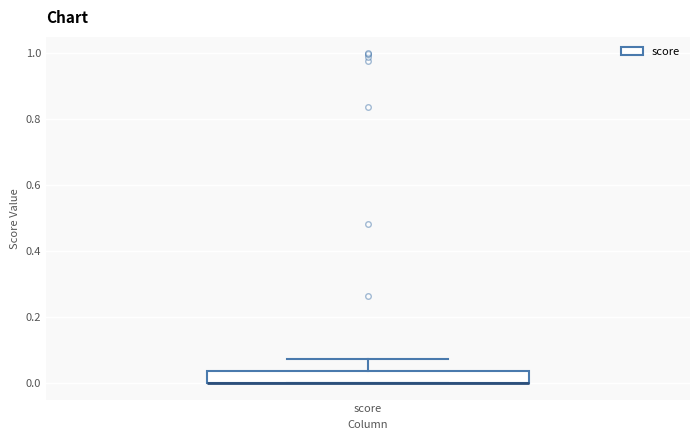

Read this box plot against the y-axis: the position of the median line, the range covered by the box, and the ends of both whiskers. The values are not printed on the chart, so give them approximately, as read against the axis.

median 0.00 (drawn on the box's lower edge), box 0.00 to 0.04, whiskers 0.00 to 0.08